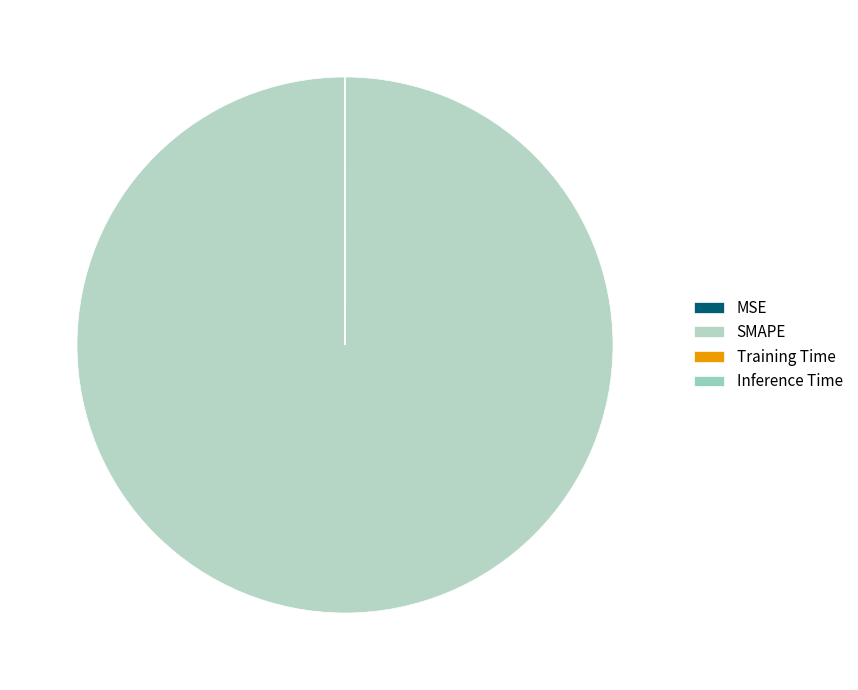

Rank the categories by value from highest to lowest.

SMAPE, Training Time, Inference Time, MSE